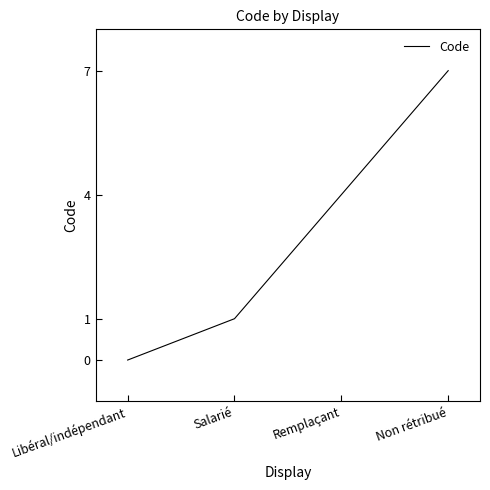

List the labels in order of value, largest first.

Non rétribué, Remplaçant, Salarié, Libéral/indépendant